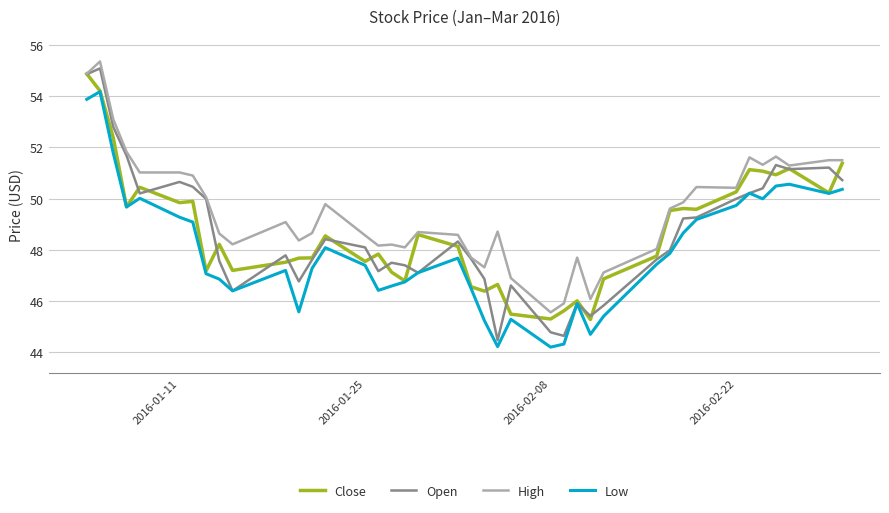

Which series has the widest spread of values?

Open